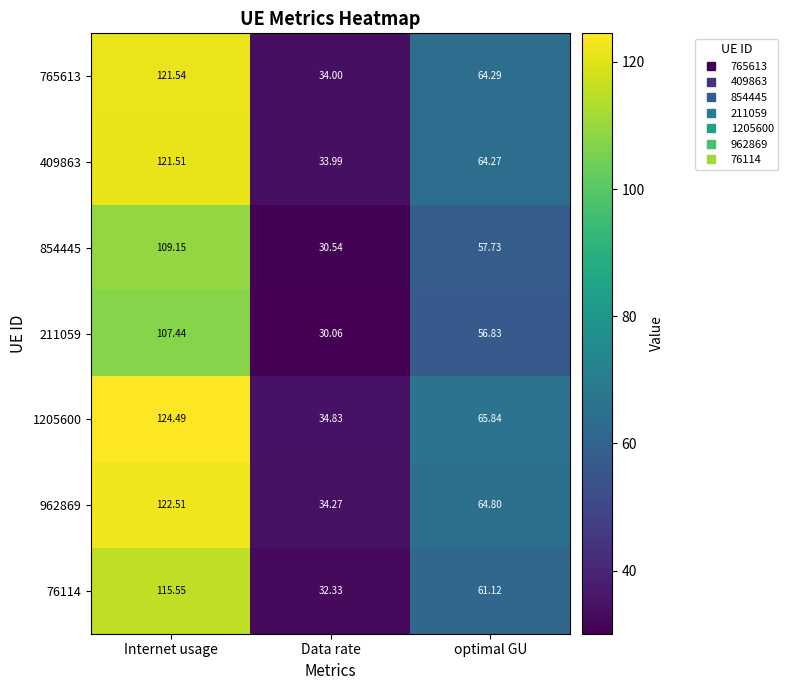

At which category is the sum across all series the highest?

Internet usage